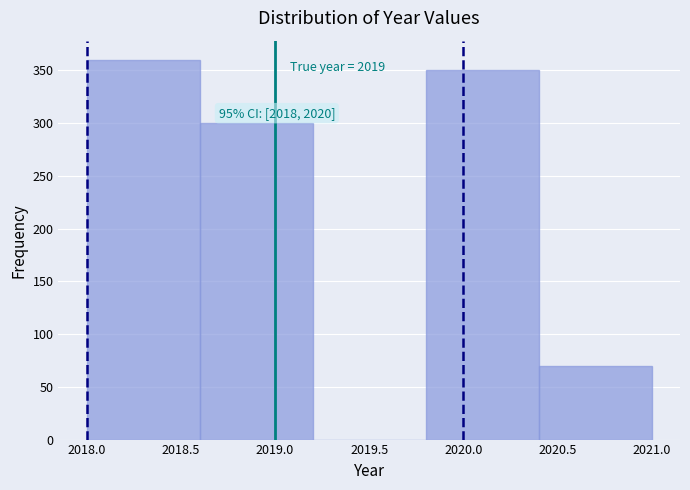

Which range on the x-axis has the tallest bar?

2018.0 to 2018.6